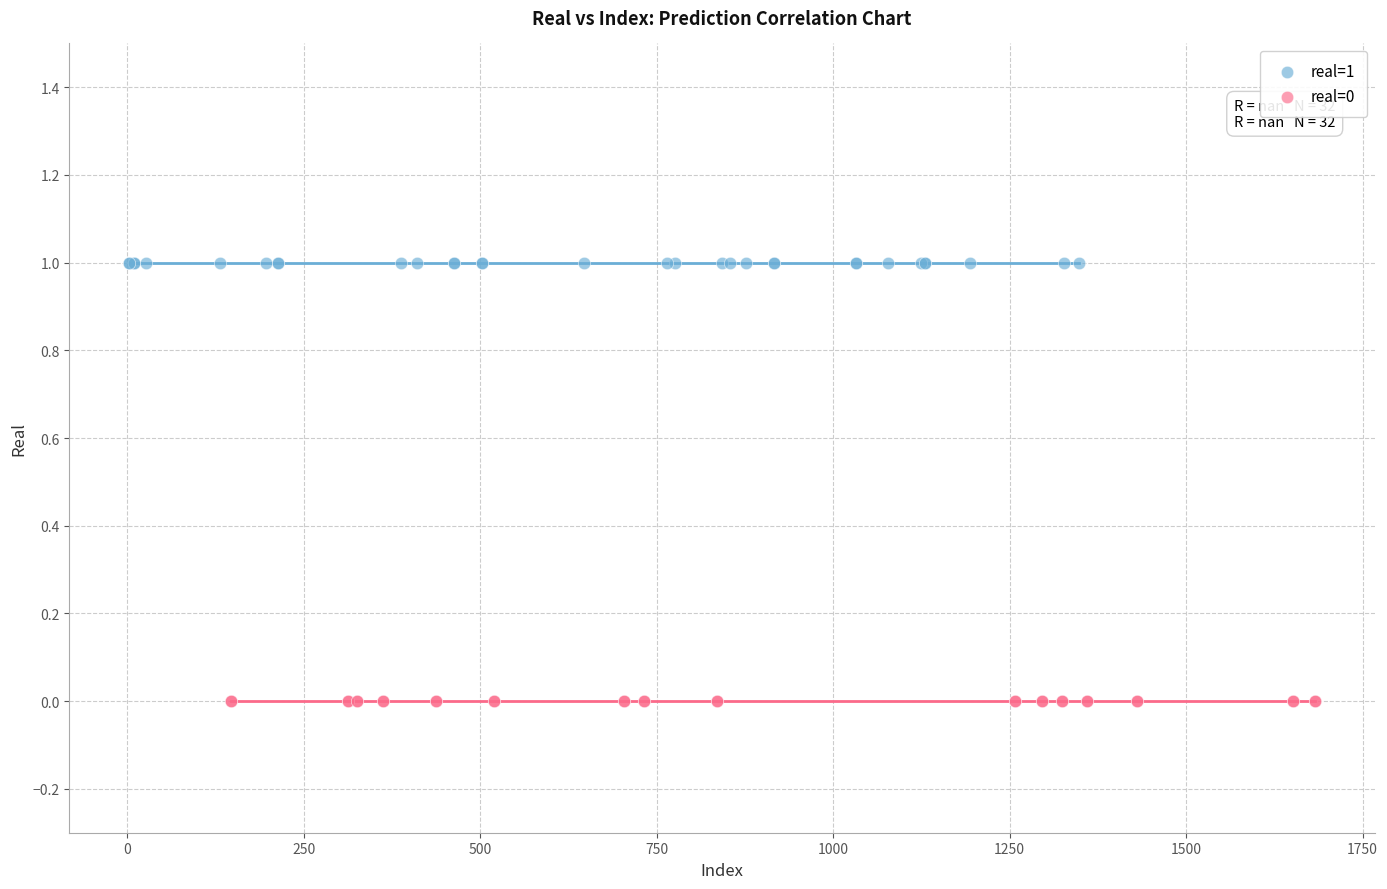

Which series reaches the maximum Y coordinate?

real=1